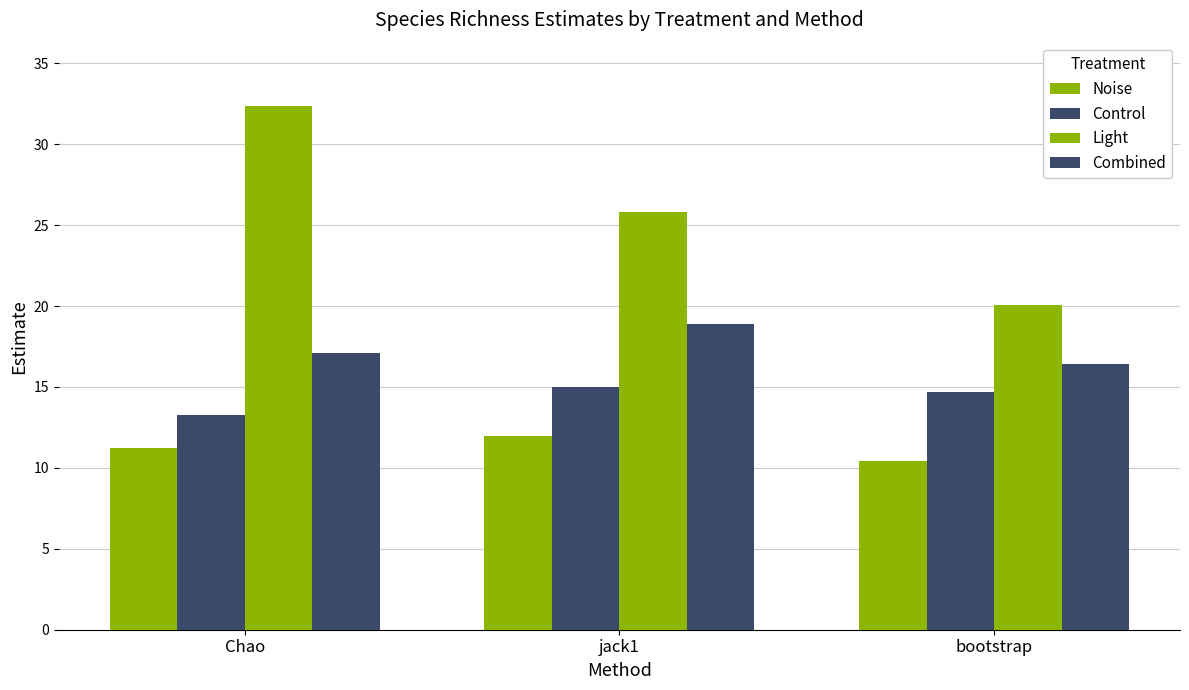

What is the value of the Combined bar at the 3rd from the left?

16.4